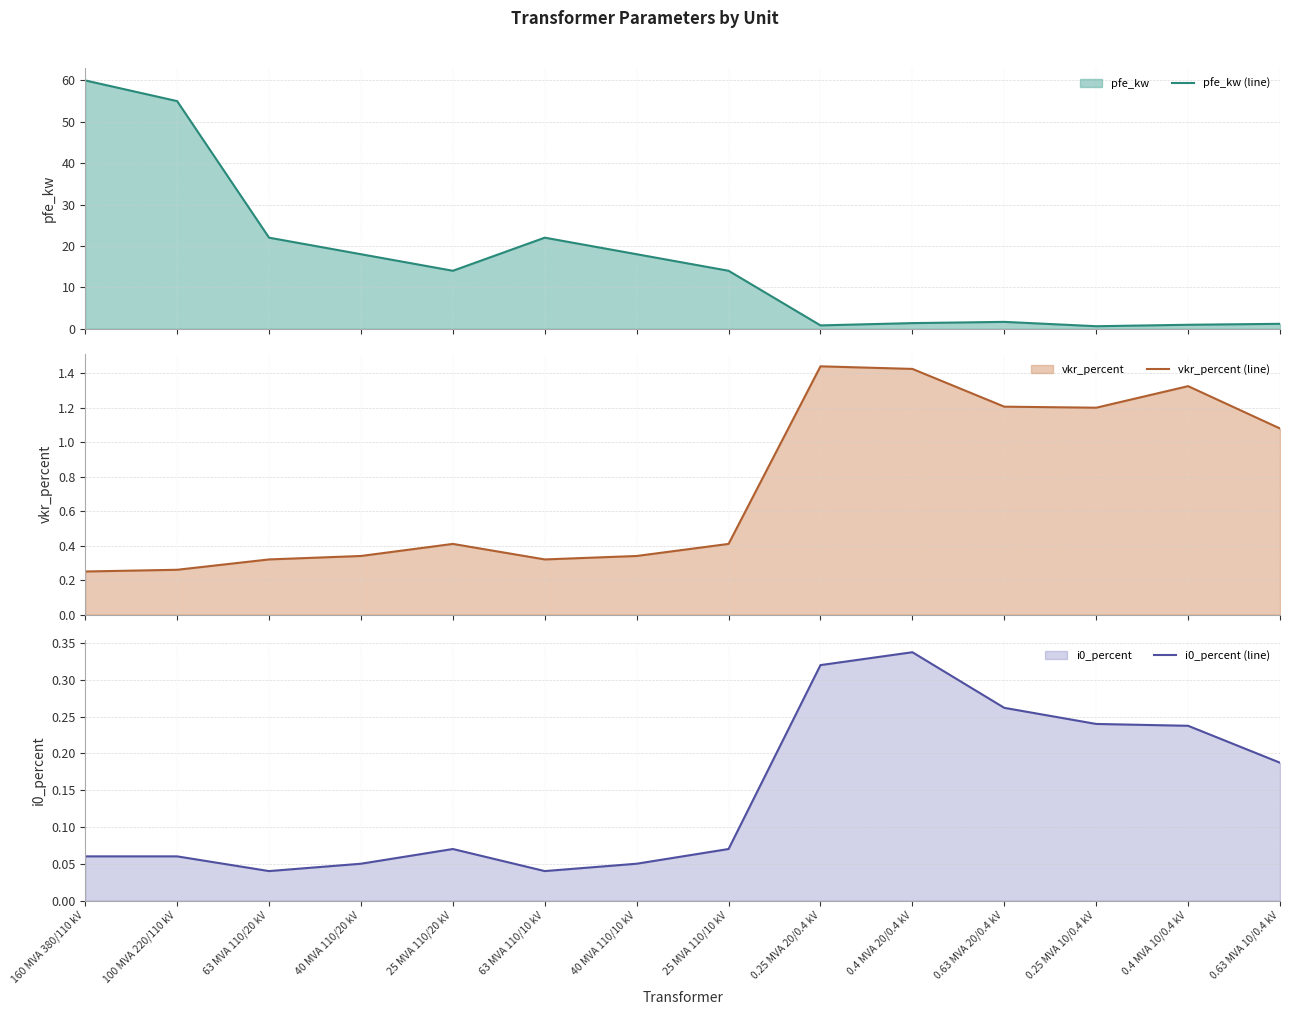

Which category has the highest value in the i0_percent (line) series?

0.4 MVA 20/0.4 kV